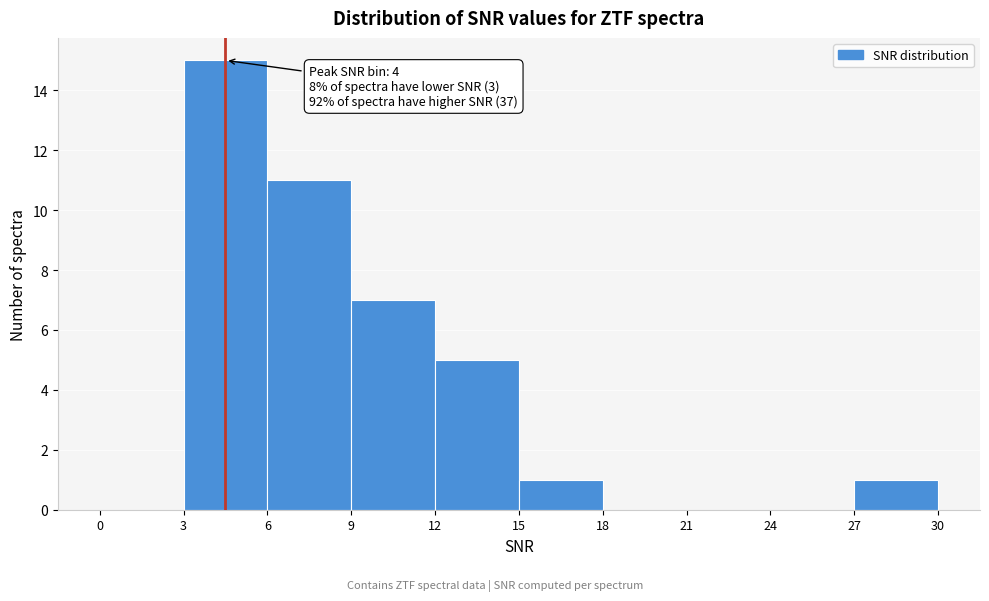

Which range on the x-axis has the tallest bar?

3 to 6